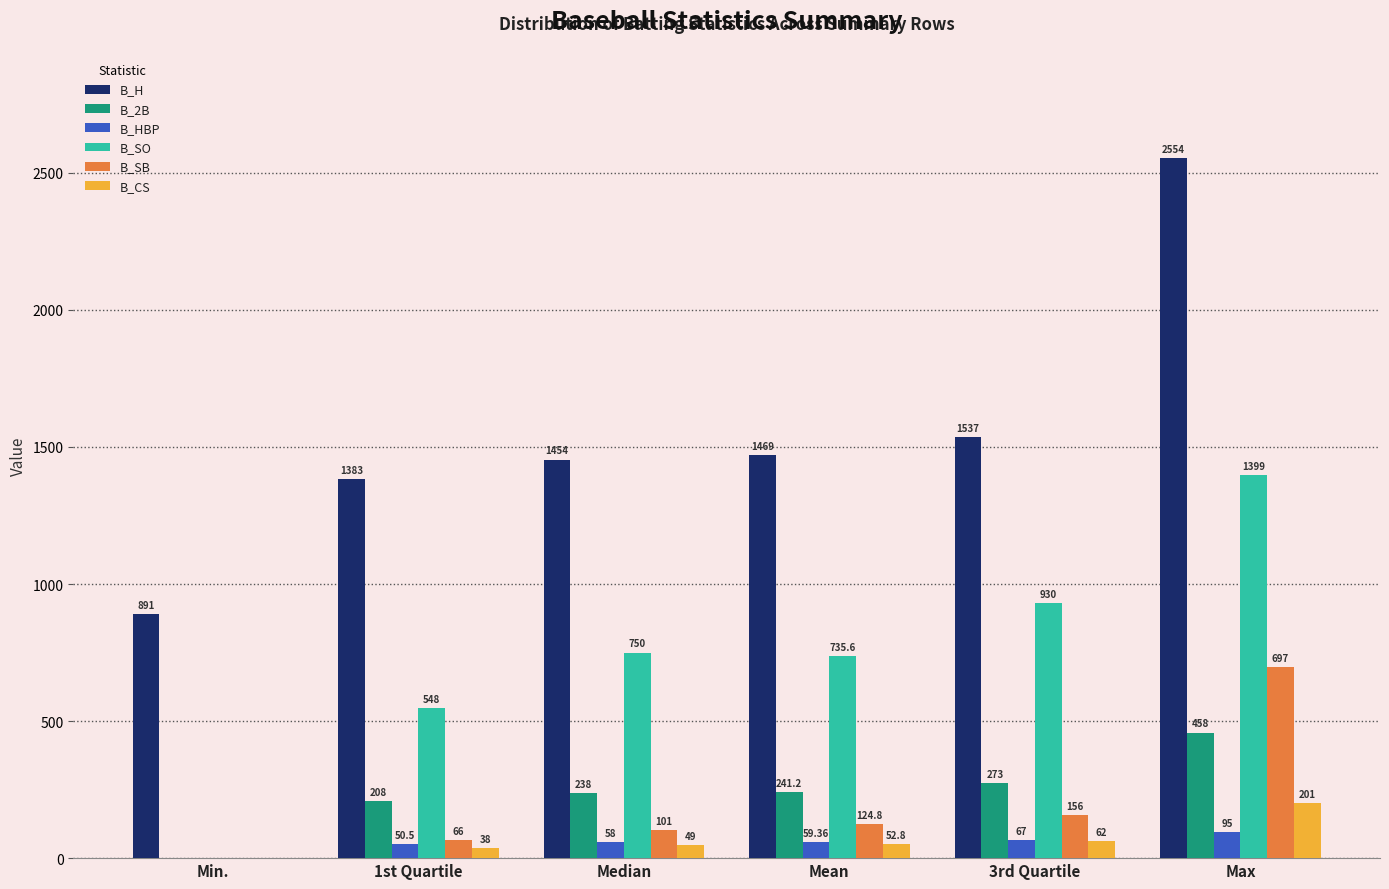

Reading right to left, list all the values displayed in this chart.

B_H: Max=2554.0	3rd Quartile=1537.0	Mean=1469.0	Median=1454.0	1st Quartile=1383.0	Min.=891.0
B_2B: Max=458.0	3rd Quartile=273.0	Mean=241.2	Median=238.0	1st Quartile=208.0	Min.=0.0
B_HBP: Max=95.0	3rd Quartile=67.0	Mean=59.4	Median=58.0	1st Quartile=50.5	Min.=0.0
B_SO: Max=1399.0	3rd Quartile=930.0	Mean=735.6	Median=750.0	1st Quartile=548.0	Min.=0.0
B_SB: Max=697.0	3rd Quartile=156.0	Mean=124.8	Median=101.0	1st Quartile=66.0	Min.=0.0
B_CS: Max=201.0	3rd Quartile=62.0	Mean=52.8	Median=49.0	1st Quartile=38.0	Min.=0.0